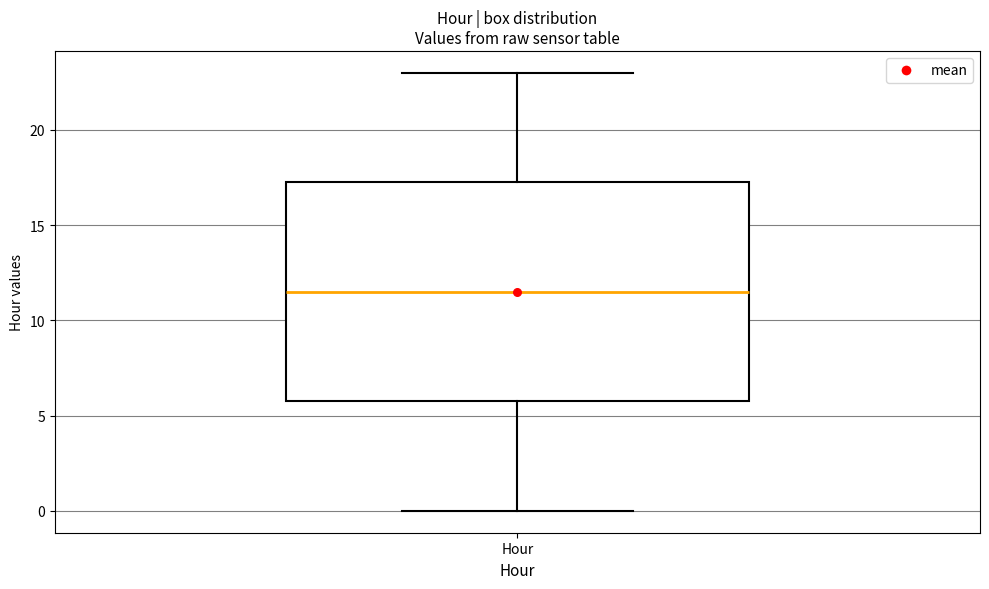

Read this box plot against the y-axis: the position of the median line, the range covered by the box, and the ends of both whiskers. The values are not printed on the chart, so give them approximately, as read against the axis.

median 11.5, box 6.0 to 17.5, whiskers 0.0 to 23.0